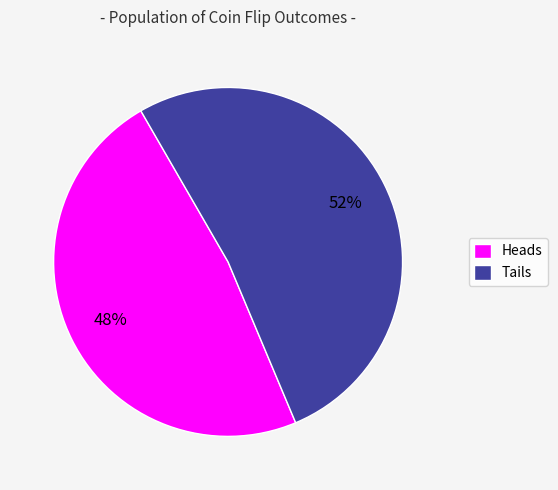

Which slice is the largest?

Tails